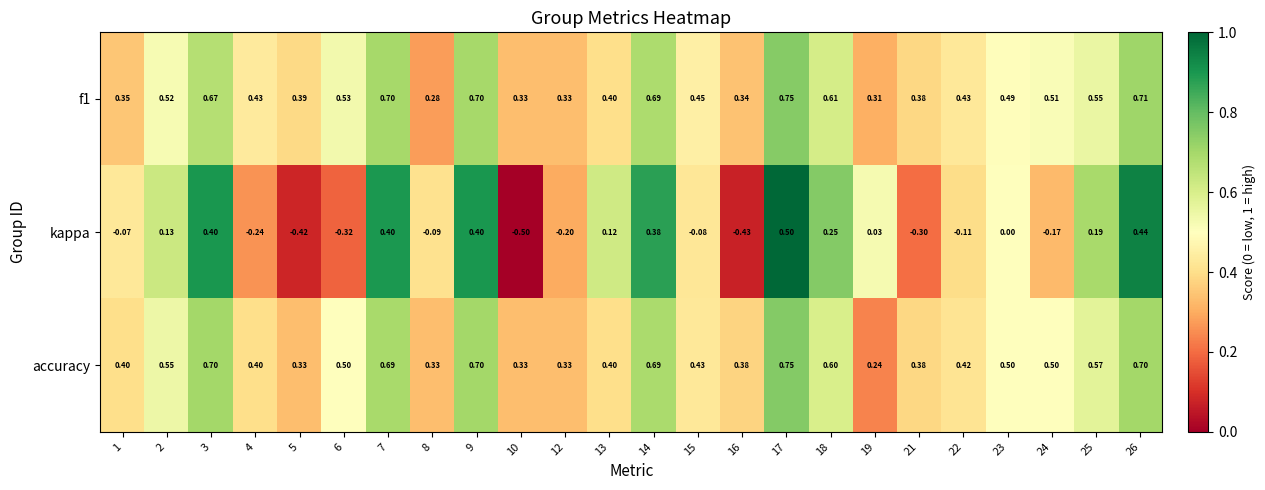

Is the value of f1 at 6 greater than the value of kappa at 17?

Yes